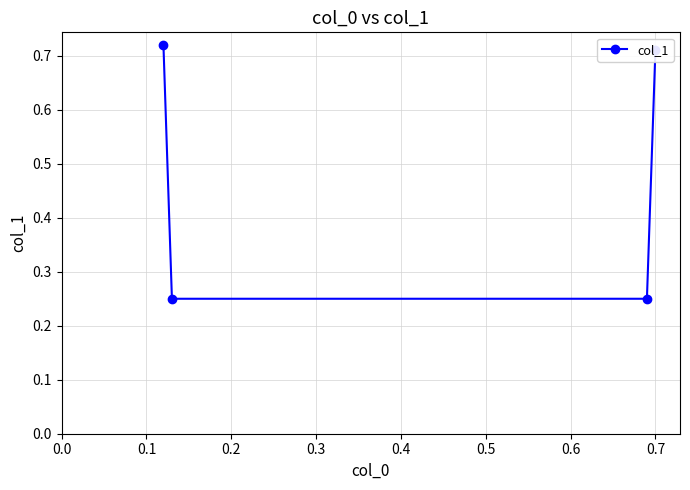

What is the average value?

0.5